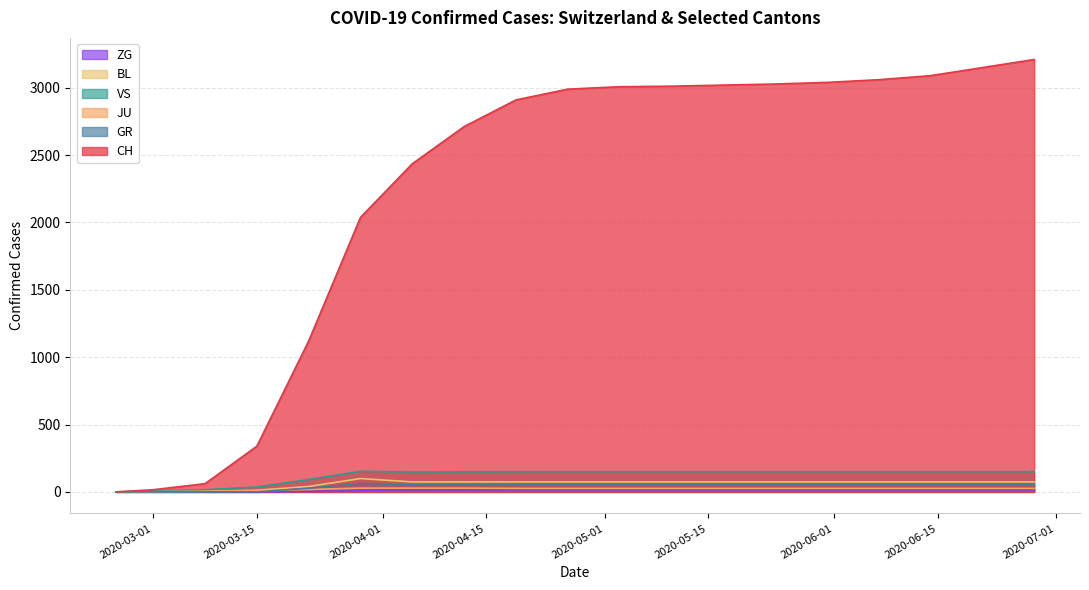

Count the BL values in the range 40 to 74.

14